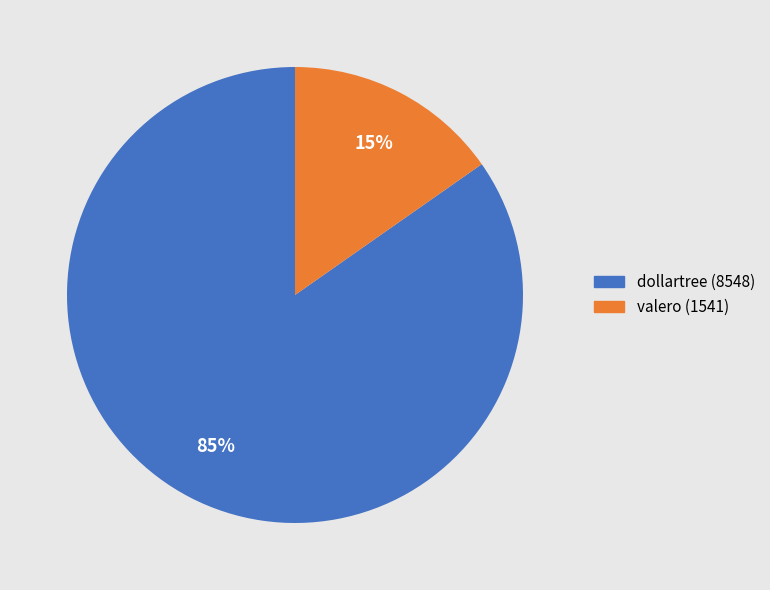

Count the number of slices in the pie.

2